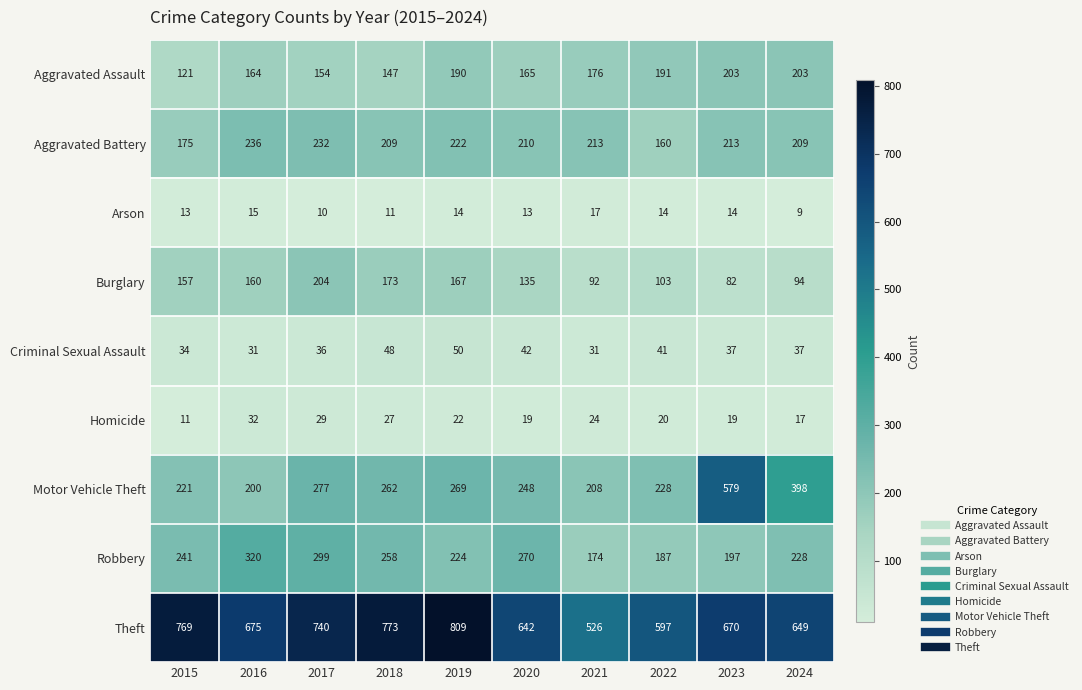

How many data points does each series have?

10